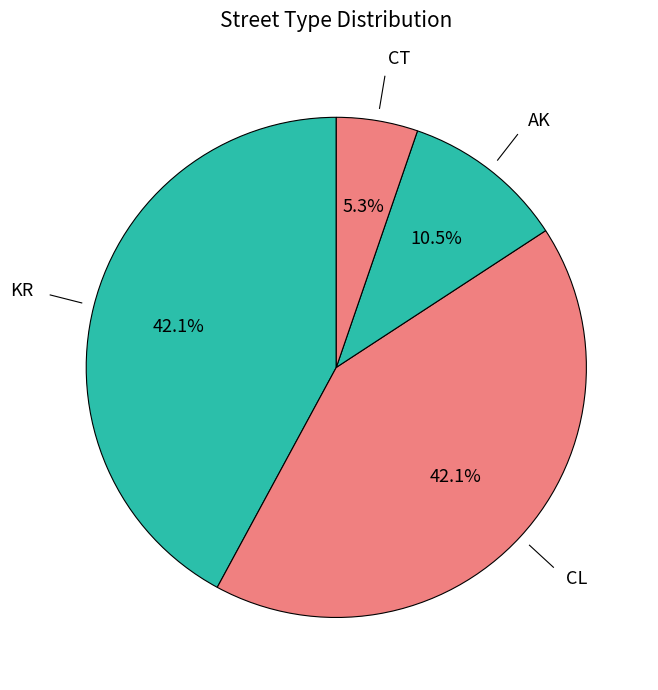

Is there a majority slice in this chart?

No